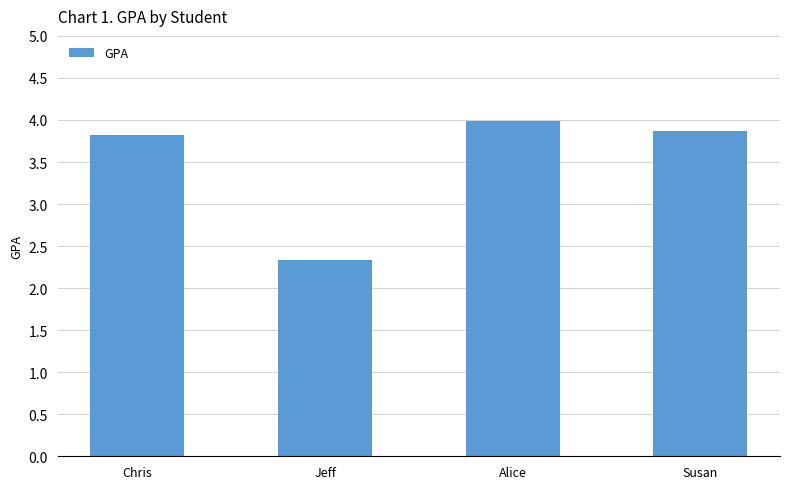

Rank the categories by value from highest to lowest.

Alice, Susan, Chris, Jeff